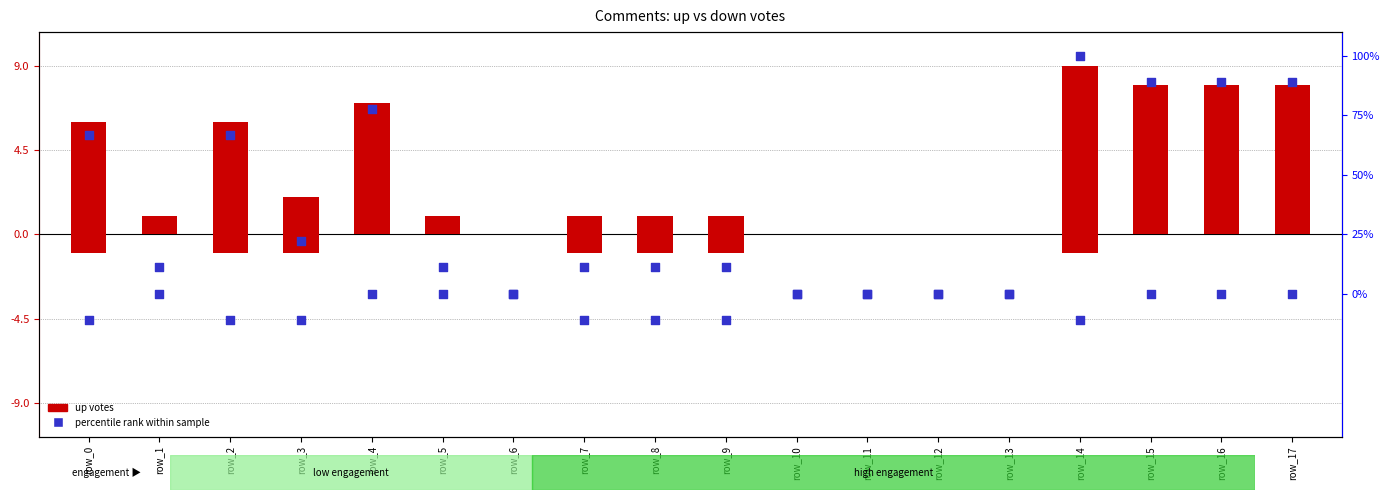

Which series reaches the minimum Y coordinate?

up votes